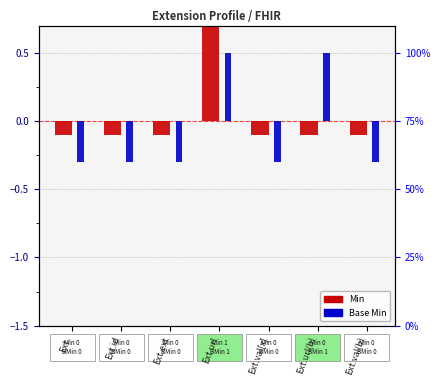

What is the sum of the Min values at Ext.ext and Ext.?

-0.2